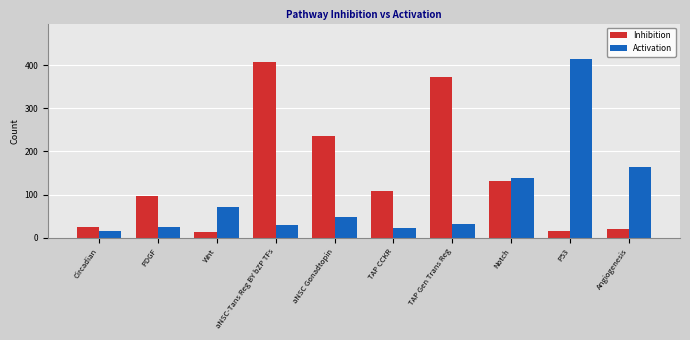

Is it true that Inhibition equals 16 at P53?

True